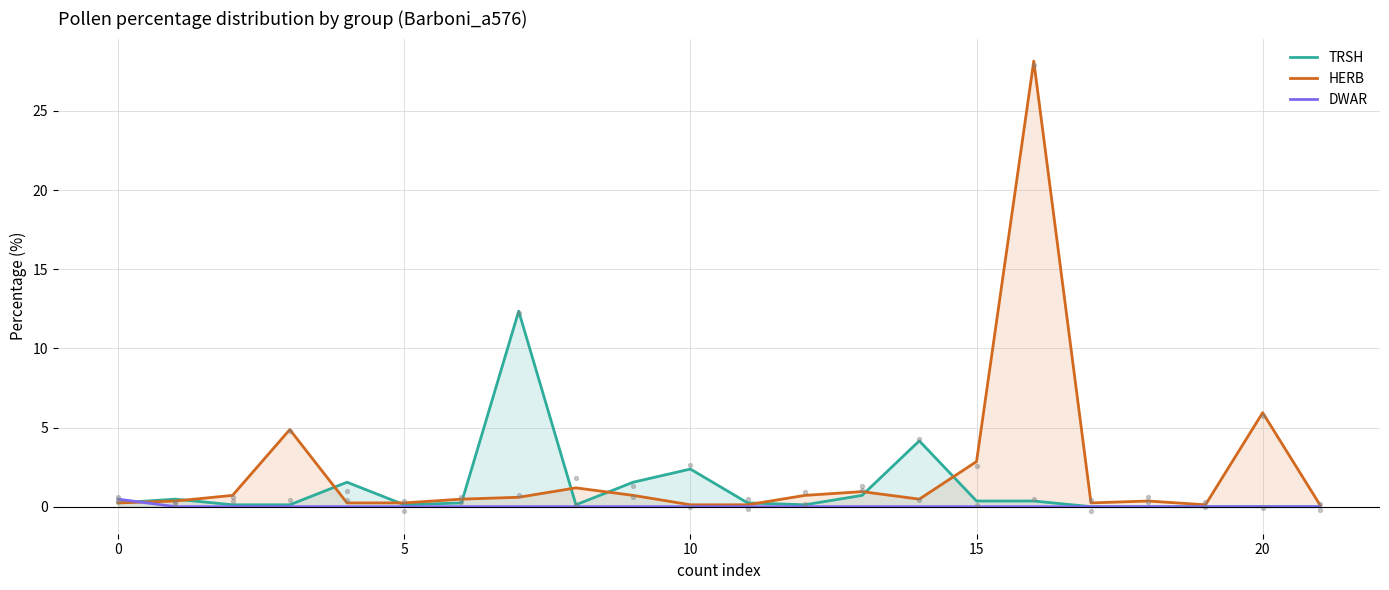

Which series reaches the minimum Y coordinate?

TRSH